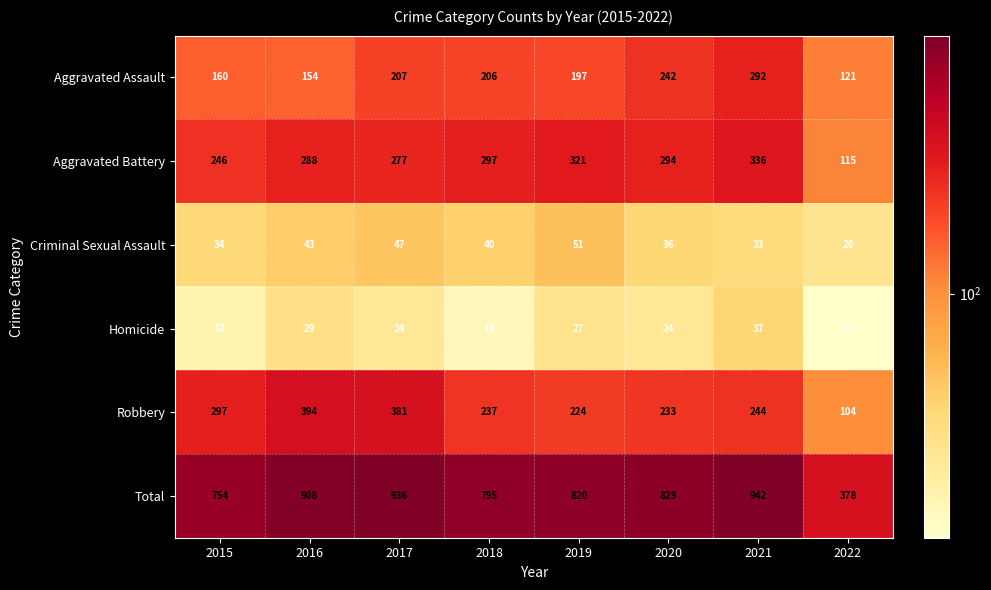

Rank the series at 2016 from highest to lowest value.

Total, Robbery, Aggravated Battery, Aggravated Assault, Criminal Sexual Assault, Homicide